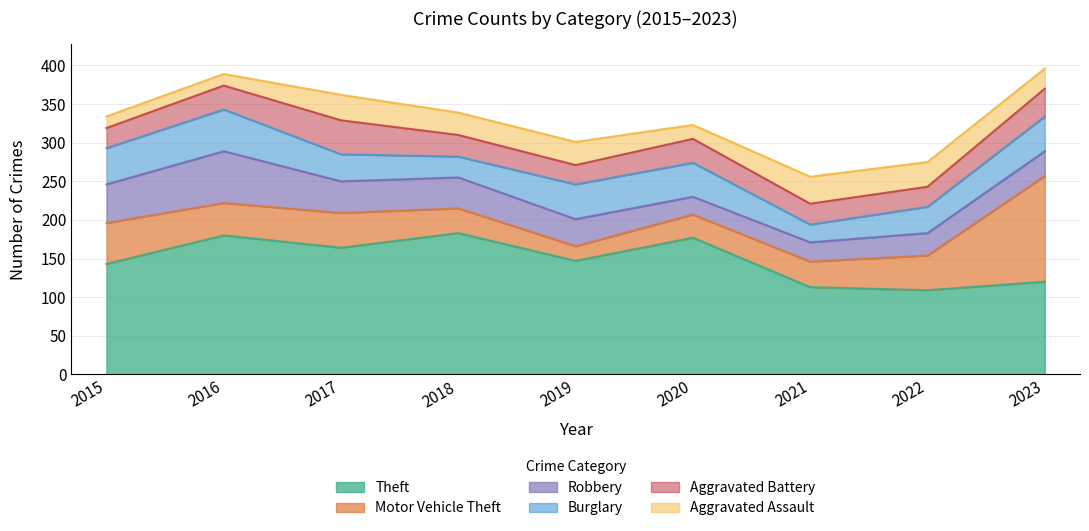

Is the value of Aggravated Battery at 2018 greater than the value of Aggravated Assault at 2019?

No